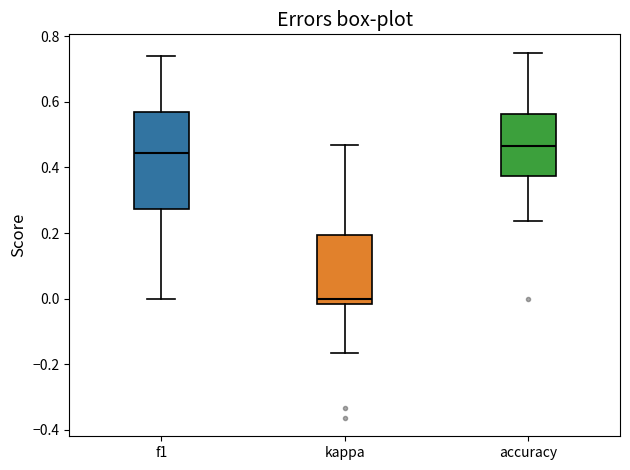

Which box has the lowest median line?

kappa